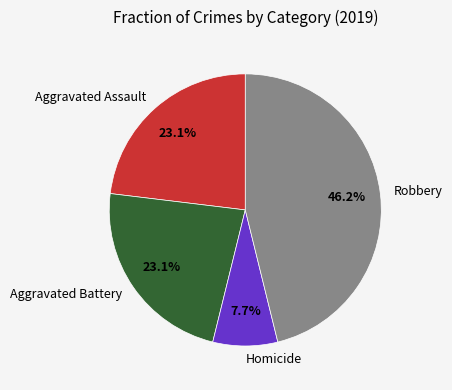

To the nearest percent, what percentage of the pie is Robbery?

46%